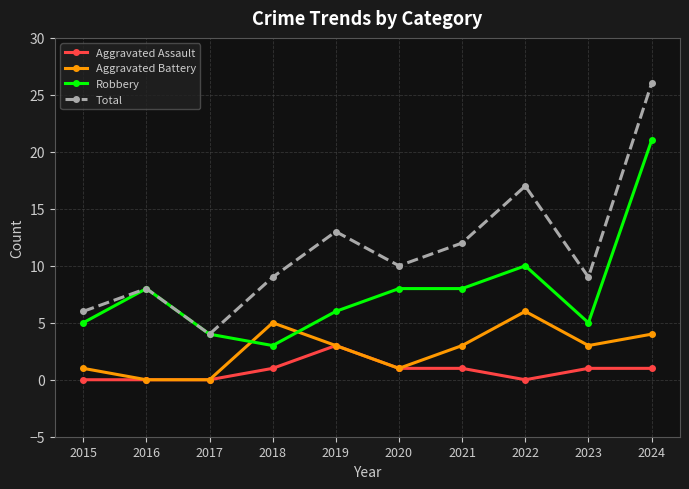

What is the maximum value shown in the chart?

26